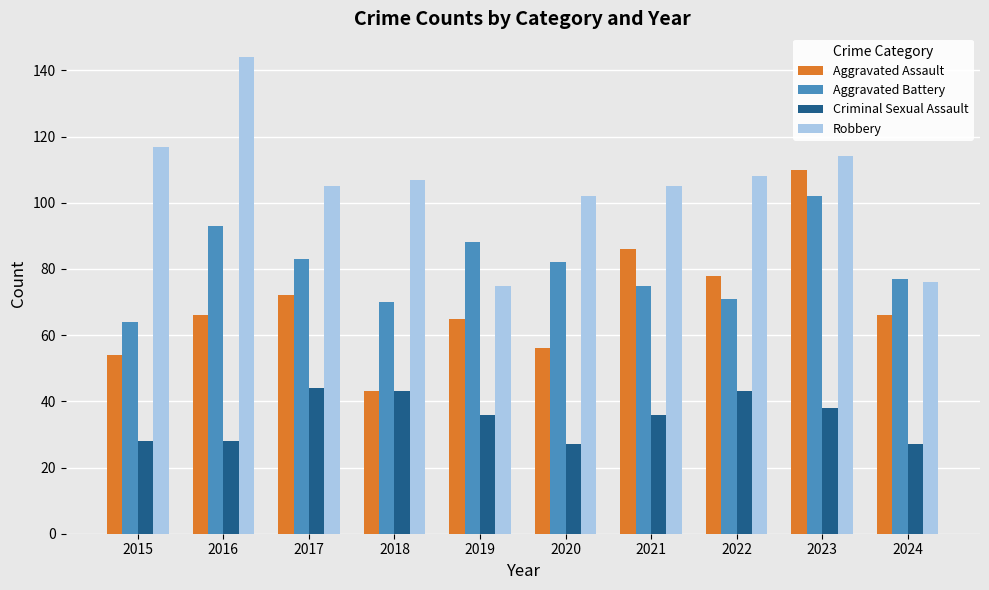

At which category is the sum across all series the highest?

2023